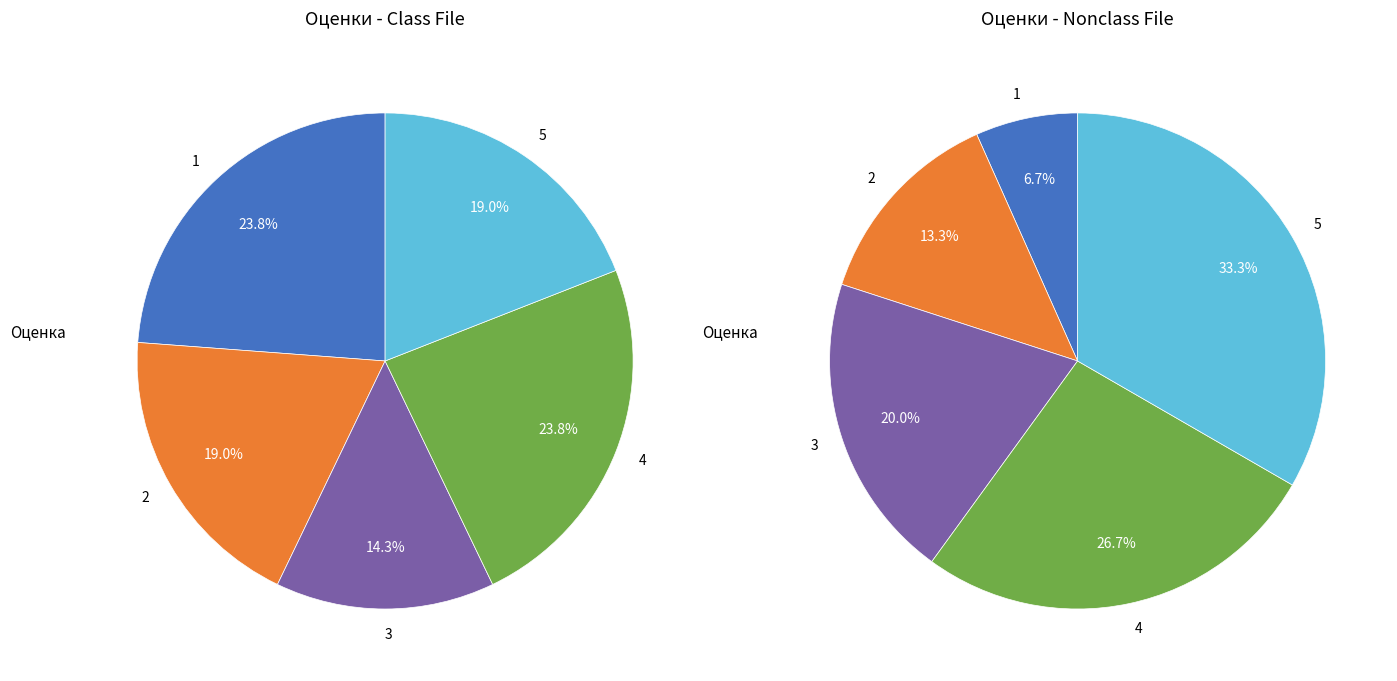

What percentage do 2 and 5 together represent?

38.1%